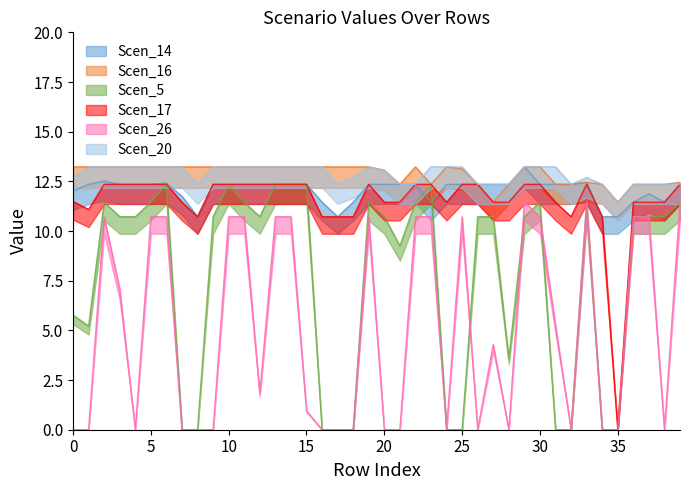

What is the total value across all series at 13.23?

55.2